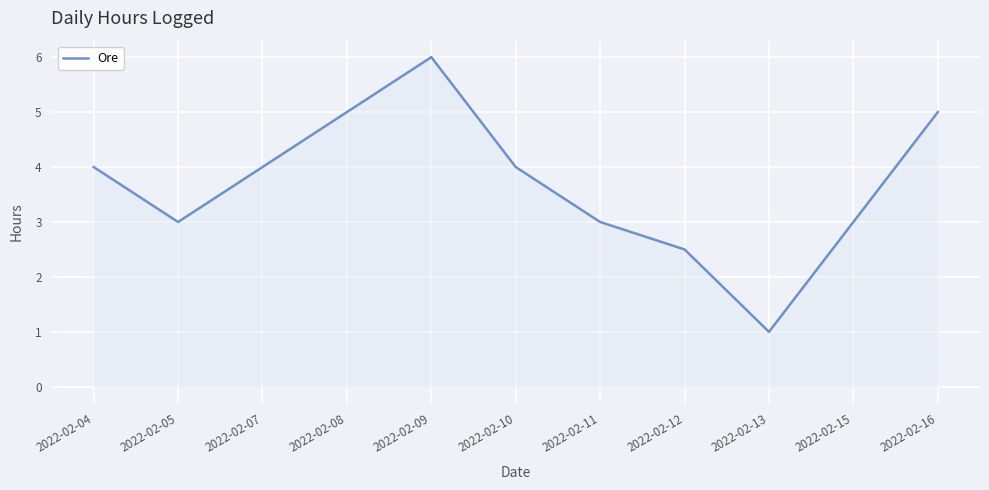

How many interior local valleys (lower than both neighbors) does the data have?

2